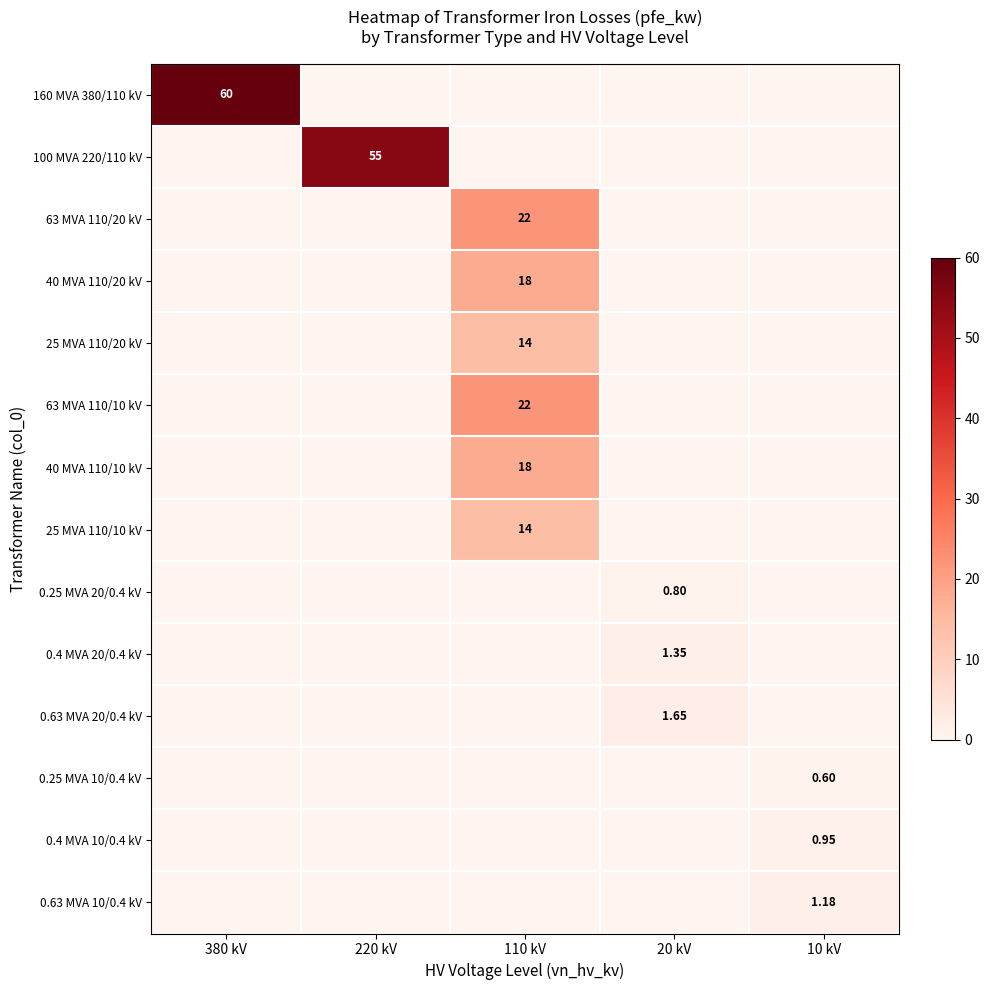

Which category has the lowest value across all series?

220 kV